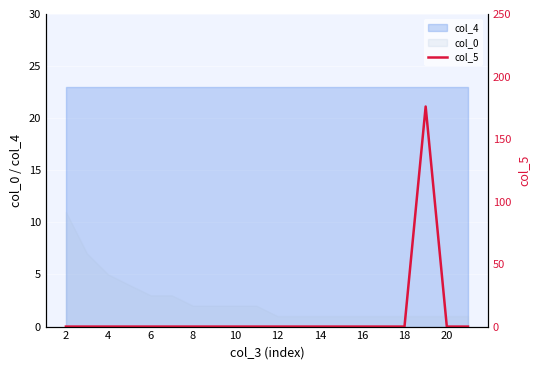

True or false: col_0 has a value of 1 at 18.

True